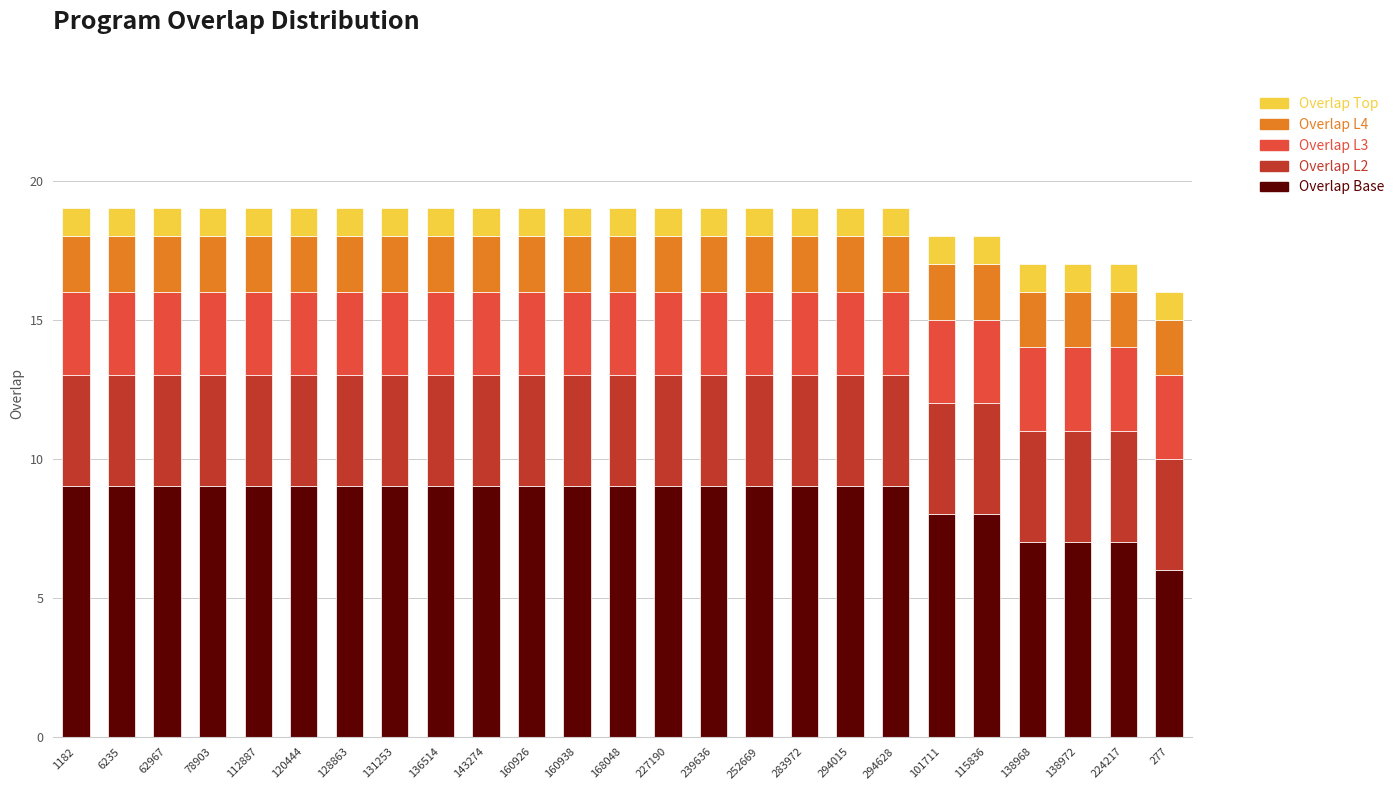

What is the highest value of the Overlap Base series?

9